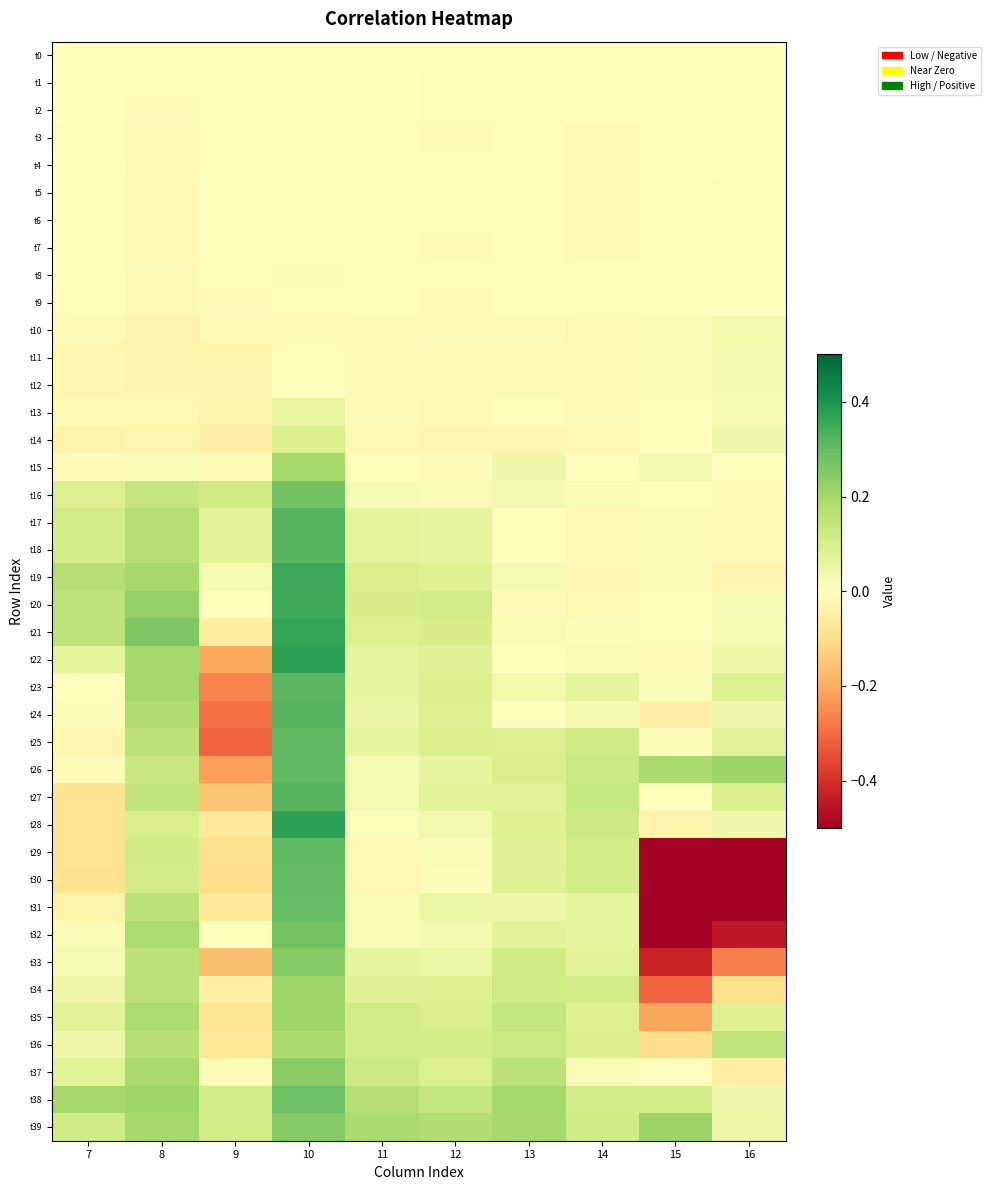

Reading left to right, transcribe all the data shown in this chart.

t0: 7=0.0	8=0.0	9=0.0	10=0.0	11=0.0	12=0.0	13=0.0	14=0.0	15=0.0	16=0.0
t1: 7=0.0	8=-0.0	9=0.0	10=0.0	11=-0.0	12=-0.0	13=0.0	14=0.0	15=-0.0	16=0.0
t2: 7=0.0	8=-0.0	9=0.0	10=0.0	11=-0.0	12=-0.0	13=-0.0	14=-0.0	15=-0.0	16=0.0
t3: 7=0.0	8=-0.0	9=0.0	10=0.0	11=-0.0	12=-0.0	13=-0.0	14=-0.0	15=0.0	16=0.0
t4: 7=0.0	8=-0.0	9=0.0	10=-0.0	11=-0.0	12=-0.0	13=-0.0	14=-0.0	15=0.0	16=0.0
t5: 7=0.0	8=-0.0	9=-0.0	10=-0.0	11=-0.0	12=-0.0	13=-0.0	14=-0.0	15=0.0	16=0.0
t6: 7=0.0	8=-0.0	9=-0.0	10=-0.0	11=-0.0	12=-0.0	13=-0.0	14=-0.0	15=0.0	16=0.0
t7: 7=0.0	8=-0.0	9=-0.0	10=0.0	11=-0.0	12=-0.0	13=-0.0	14=-0.0	15=0.0	16=0.0
t8: 7=0.0	8=-0.0	9=-0.0	10=0.0	11=-0.0	12=-0.0	13=-0.0	14=-0.0	15=0.0	16=0.0
t9: 7=-0.0	8=-0.0	9=-0.0	10=0.0	11=-0.0	12=-0.0	13=-0.0	14=-0.0	15=0.0	16=0.0
t10: 7=-0.0	8=-0.0	9=-0.0	10=-0.0	11=-0.0	12=-0.0	13=-0.0	14=-0.0	15=0.0	16=0.0
t11: 7=-0.0	8=-0.0	9=-0.0	10=-0.0	11=-0.0	12=-0.0	13=-0.0	14=-0.0	15=0.0	16=0.0
t12: 7=-0.0	8=-0.0	9=-0.0	10=-0.0	11=-0.0	12=-0.0	13=-0.0	14=-0.0	15=0.0	16=0.0
t13: 7=-0.0	8=-0.0	9=-0.0	10=0.1	11=-0.0	12=-0.0	13=-0.0	14=-0.0	15=0.0	16=0.0
t14: 7=-0.0	8=-0.0	9=-0.0	10=0.1	11=-0.0	12=-0.0	13=-0.0	14=-0.0	15=0.0	16=0.0
t15: 7=-0.0	8=0.0	9=-0.0	10=0.2	11=0.0	12=-0.0	13=0.0	14=-0.0	15=0.0	16=-0.0
t16: 7=0.1	8=0.1	9=0.1	10=0.3	11=0.0	12=0.0	13=0.0	14=0.0	15=0.0	16=-0.0
t17: 7=0.1	8=0.2	9=0.1	10=0.3	11=0.1	12=0.1	13=0.0	14=-0.0	15=0.0	16=-0.0
t18: 7=0.1	8=0.2	9=0.1	10=0.3	11=0.1	12=0.1	13=0.0	14=-0.0	15=0.0	16=-0.0
t19: 7=0.2	8=0.2	9=0.0	10=0.4	11=0.1	12=0.1	13=0.0	14=-0.0	15=0.0	16=-0.0
t20: 7=0.2	8=0.2	9=0.0	10=0.3	11=0.1	12=0.1	13=-0.0	14=-0.0	15=0.0	16=0.0
t21: 7=0.2	8=0.3	9=-0.1	10=0.4	11=0.1	12=0.1	13=0.0	14=0.0	15=0.0	16=0.0
t22: 7=0.1	8=0.2	9=-0.2	10=0.4	11=0.1	12=0.1	13=0.0	14=0.0	15=-0.0	16=0.0
t23: 7=-0.0	8=0.2	9=-0.3	10=0.3	11=0.1	12=0.1	13=0.0	14=0.1	15=0.0	16=0.1
t24: 7=0.0	8=0.2	9=-0.3	10=0.3	11=0.1	12=0.1	13=0.0	14=0.0	15=-0.0	16=0.0
t25: 7=-0.0	8=0.2	9=-0.3	10=0.3	11=0.1	12=0.1	13=0.1	14=0.1	15=0.0	16=0.1
t26: 7=-0.0	8=0.1	9=-0.2	10=0.3	11=0.0	12=0.1	13=0.1	14=0.1	15=0.2	16=0.2
t27: 7=-0.1	8=0.1	9=-0.1	10=0.3	11=0.0	12=0.1	13=0.1	14=0.1	15=0.0	16=0.1
t28: 7=-0.1	8=0.1	9=-0.1	10=0.4	11=0.0	12=0.0	13=0.1	14=0.1	15=-0.0	16=0.0
t29: 7=-0.1	8=0.1	9=-0.1	10=0.3	11=-0.0	12=0.0	13=0.1	14=0.1	15=-0.7	16=-0.7
t30: 7=-0.1	8=0.1	9=-0.1	10=0.3	11=-0.0	12=0.0	13=0.1	14=0.1	15=-1.4	16=-1.4
t31: 7=-0.0	8=0.2	9=-0.1	10=0.3	11=0.0	12=0.0	13=0.0	14=0.1	15=-0.6	16=-0.6
t32: 7=0.0	8=0.2	9=0.0	10=0.3	11=0.0	12=0.0	13=0.1	14=0.1	15=-0.5	16=-0.4
t33: 7=0.0	8=0.2	9=-0.2	10=0.2	11=0.1	12=0.1	13=0.1	14=0.1	15=-0.4	16=-0.3
t34: 7=0.0	8=0.2	9=-0.1	10=0.2	11=0.1	12=0.1	13=0.1	14=0.1	15=-0.3	16=-0.1
t35: 7=0.1	8=0.2	9=-0.1	10=0.2	11=0.1	12=0.1	13=0.1	14=0.1	15=-0.2	16=0.1
t36: 7=0.0	8=0.2	9=-0.1	10=0.2	11=0.1	12=0.1	13=0.1	14=0.1	15=-0.1	16=0.1
t37: 7=0.1	8=0.2	9=-0.0	10=0.2	11=0.1	12=0.1	13=0.2	14=0.0	15=0.0	16=-0.0
t38: 7=0.2	8=0.2	9=0.1	10=0.3	11=0.2	12=0.1	13=0.2	14=0.1	15=0.1	16=0.0
t39: 7=0.1	8=0.2	9=0.1	10=0.2	11=0.2	12=0.2	13=0.2	14=0.1	15=0.2	16=0.0